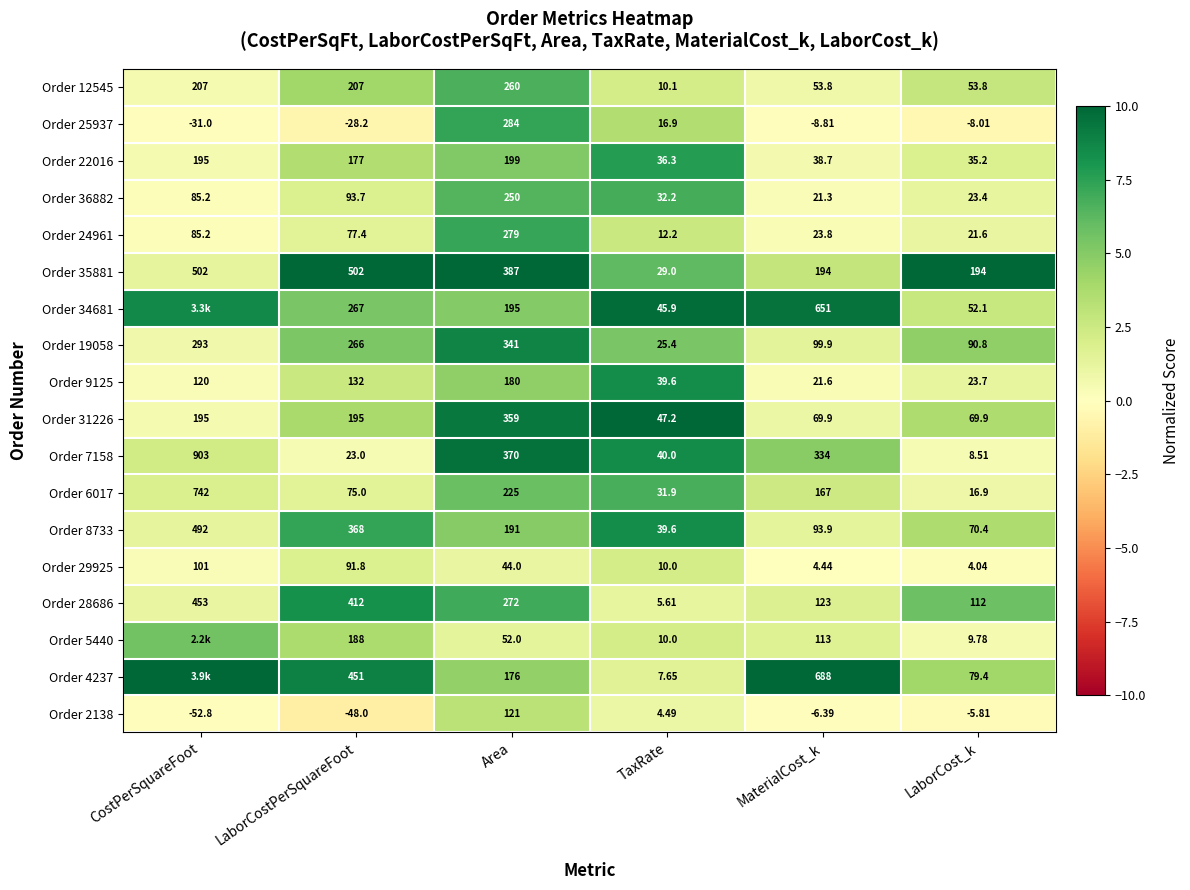

True or false: Order 34681 has a value of 3.8 at LaborCost_k.

False